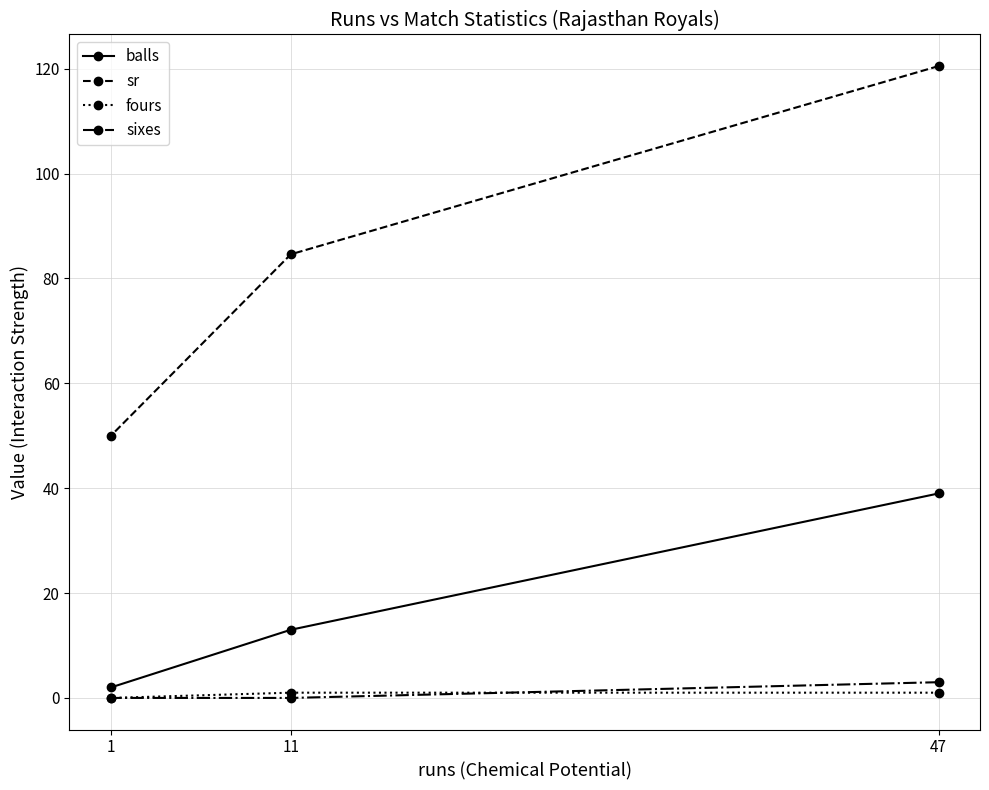

Which series changed the most between 11 and 1?

sr